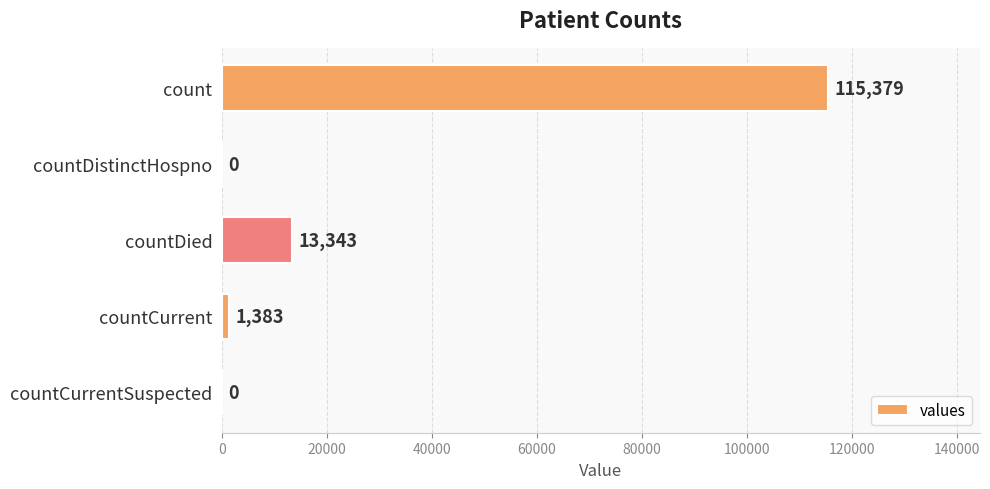

What is the maximum value shown in the chart?

115379